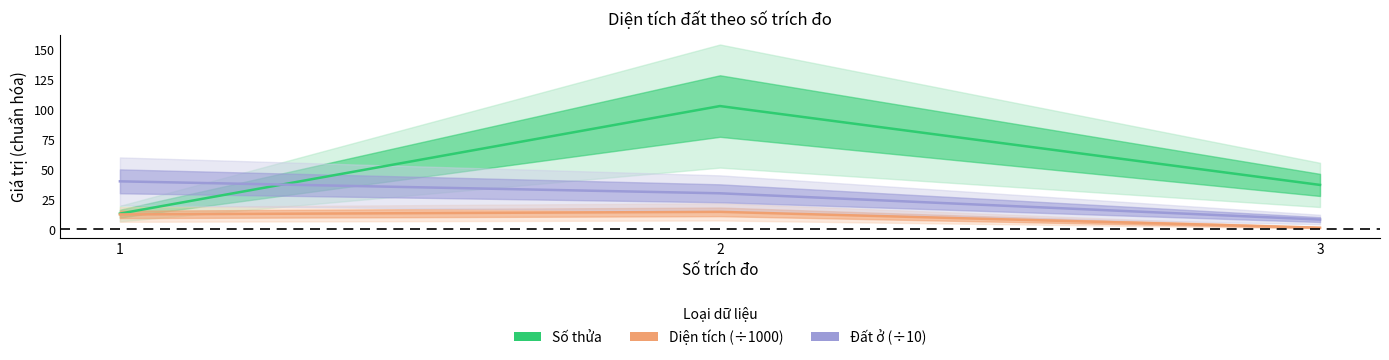

Is the value of Diện tích at 2 greater than the value of Đất ở at 1?

No